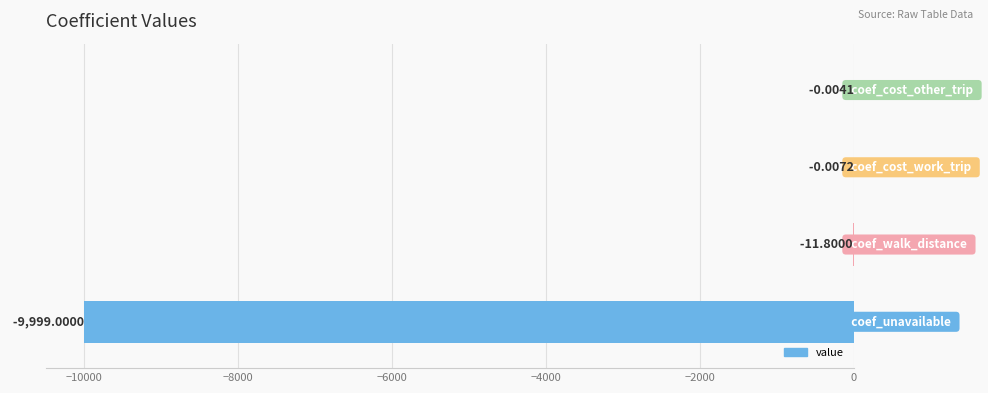

What is the sum of all values?

-10010.8